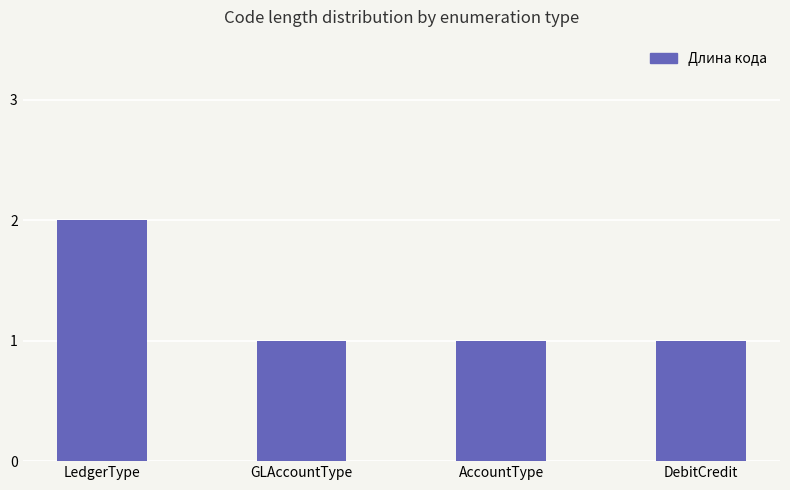

What is the sum of the values at GLAccountType and LedgerType?

3